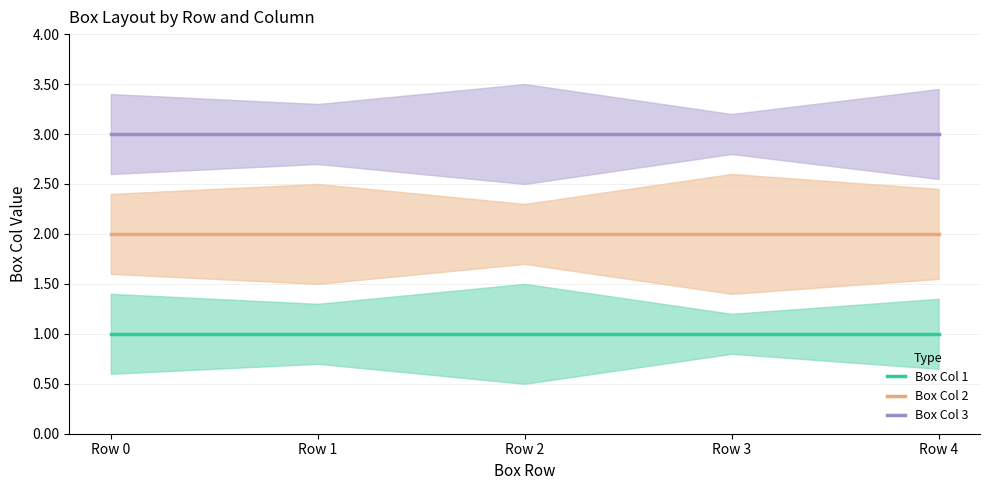

What is the total value across all series at Row 3?

6